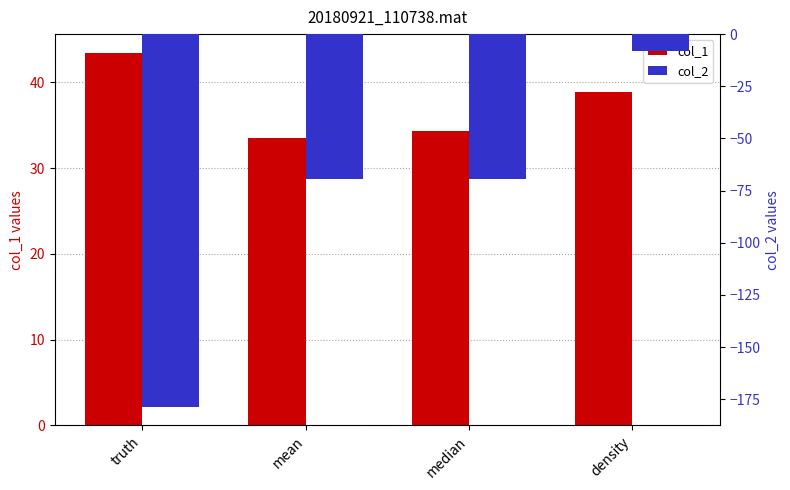

Which category has the lowest value in the col_2 series?

truth